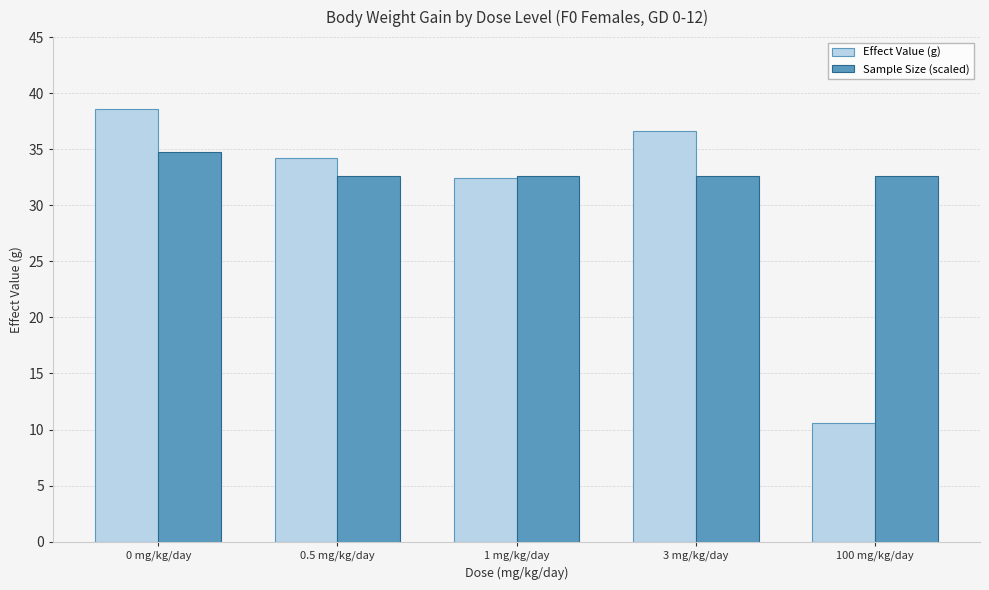

Which series has the largest range (max minus min)?

Effect Value (g)